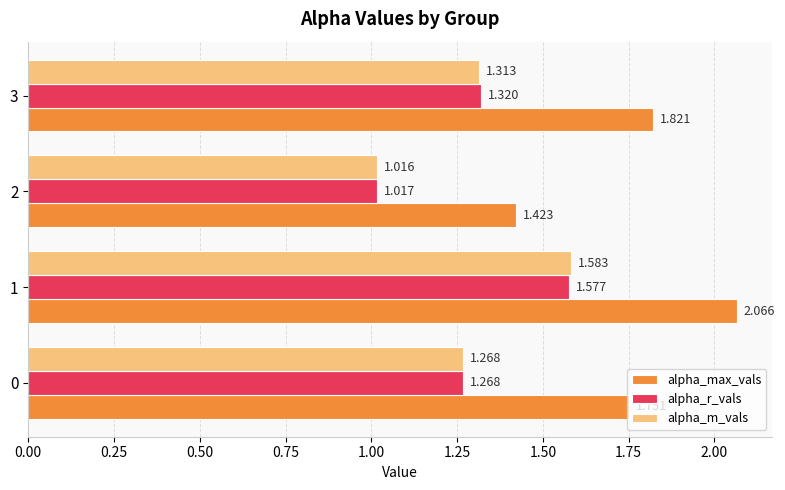

Which series has the largest total across all categories?

alpha_max_vals